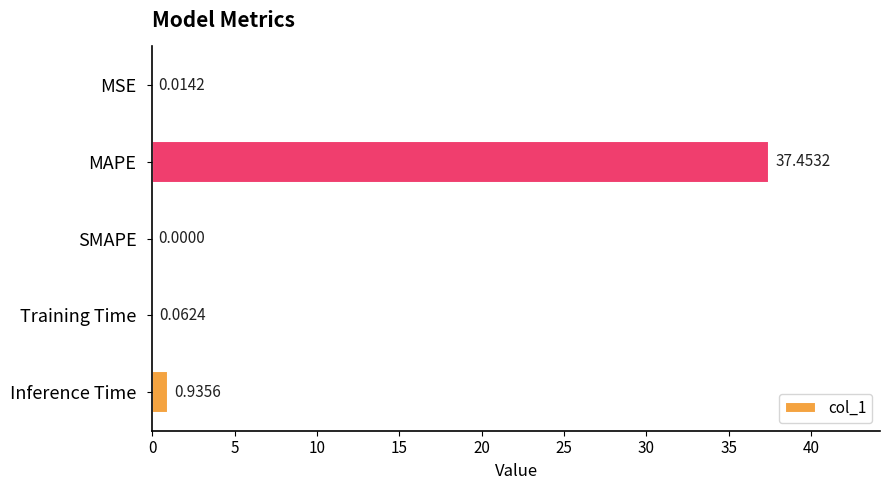

Which has a higher value, SMAPE or Training Time?

Training Time